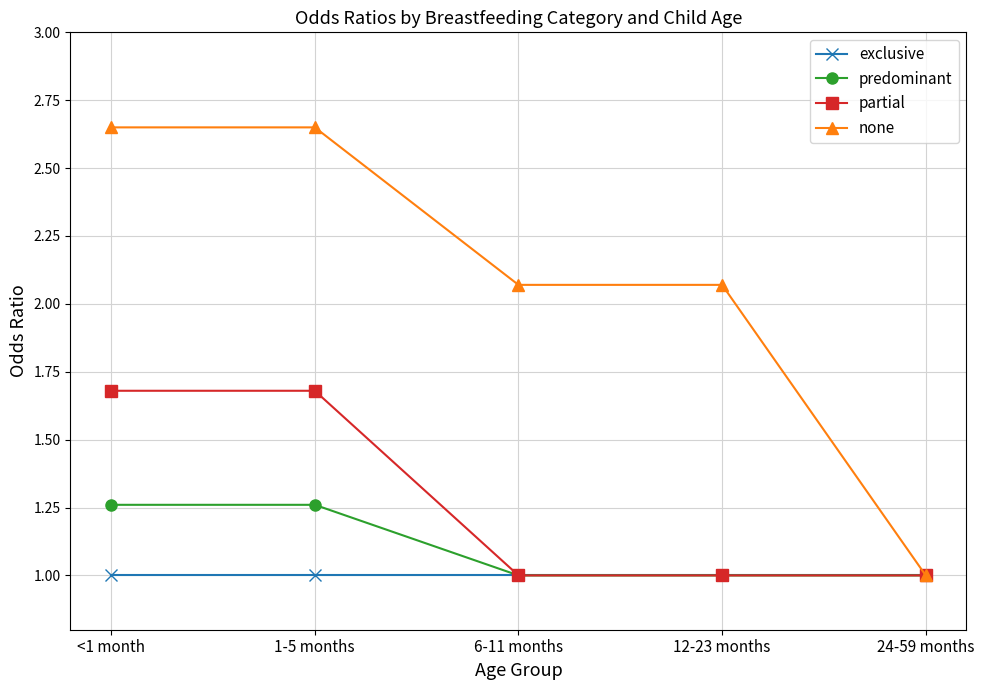

The exclusive series shows 1.0 at 24-59 months. True or false?

True